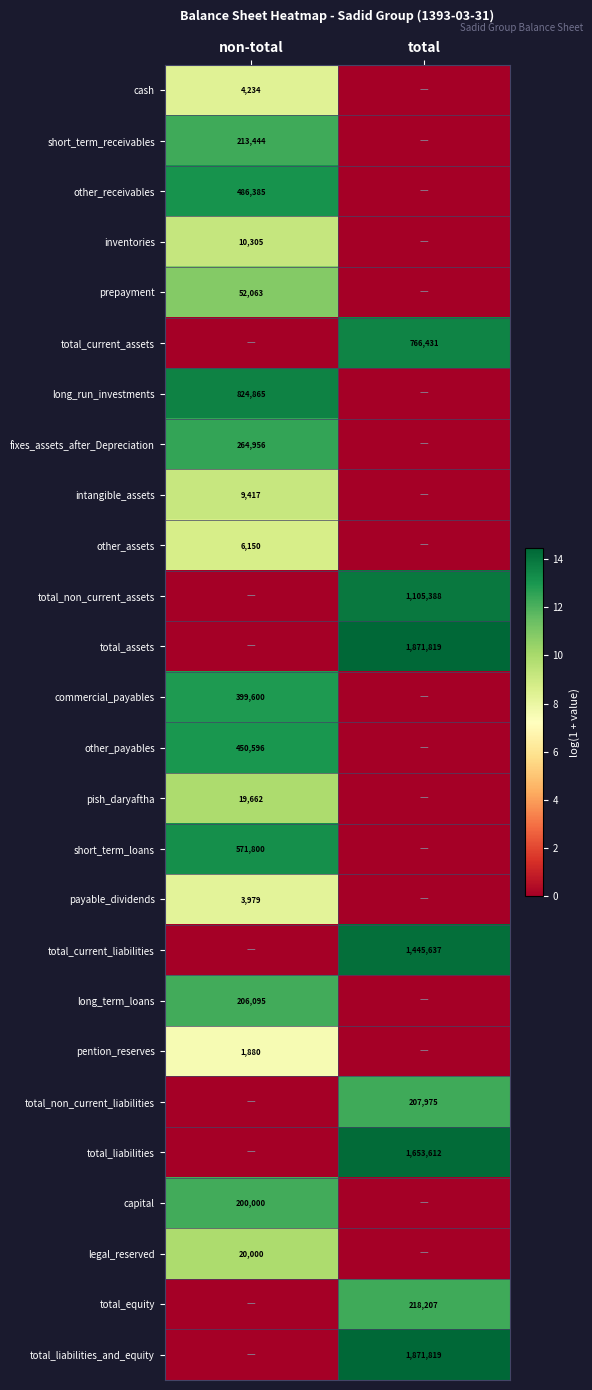

Is the value of total_assets at total greater than the value of other_payables at non-total?

Yes